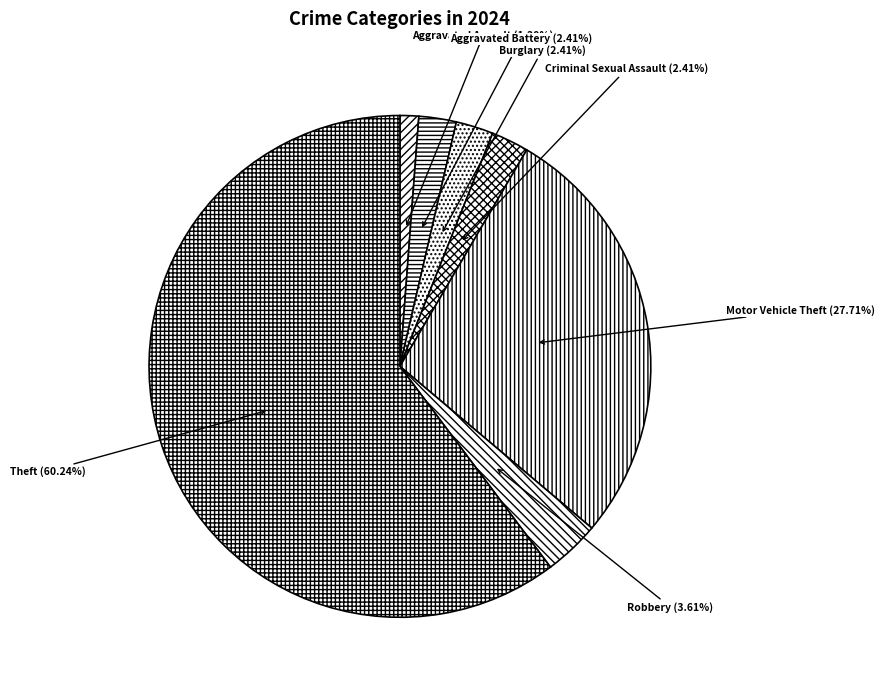

What is the largest slice in the pie chart?

Theft